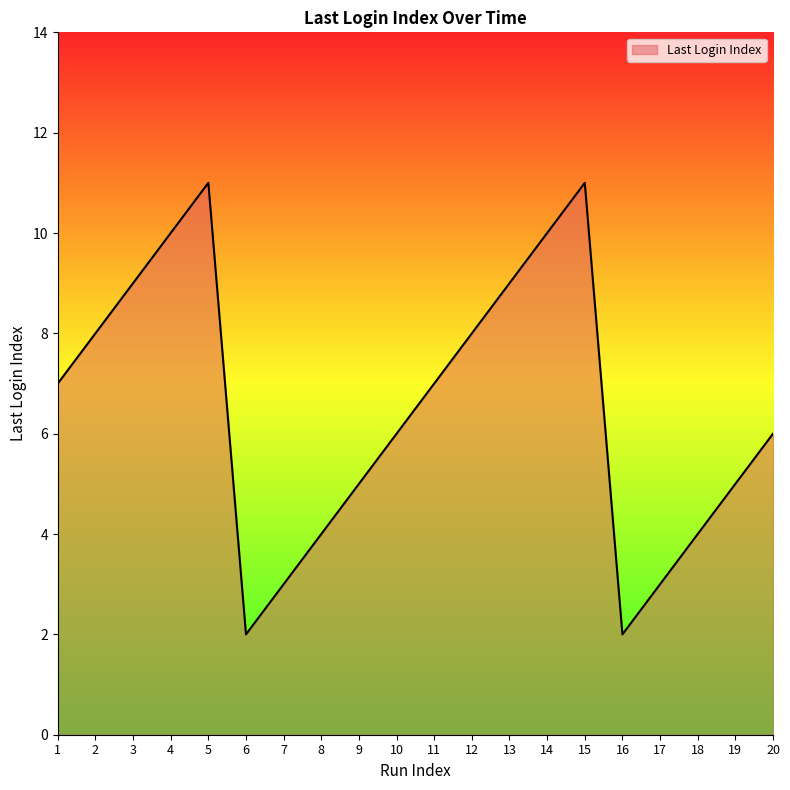

Reading left to right, transcribe all the data shown in this chart.

7	8	9	10	11	2	3	4	5	6	7	8	9	10	11	2	3	4	5	6